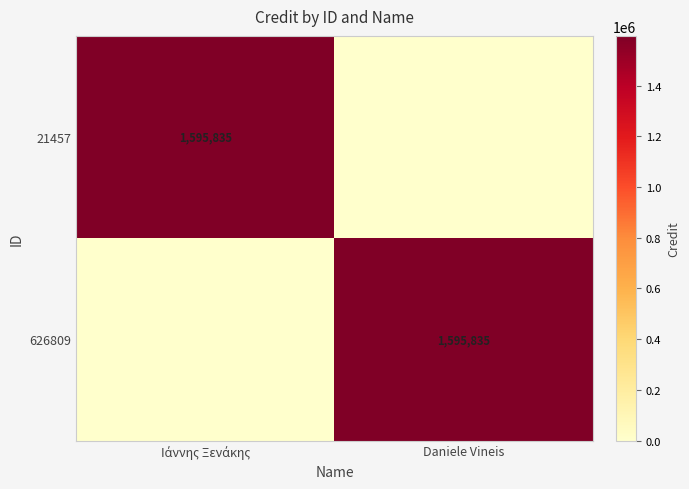

True or false: 626809 has a value of 843377 at Daniele Vineis.

False